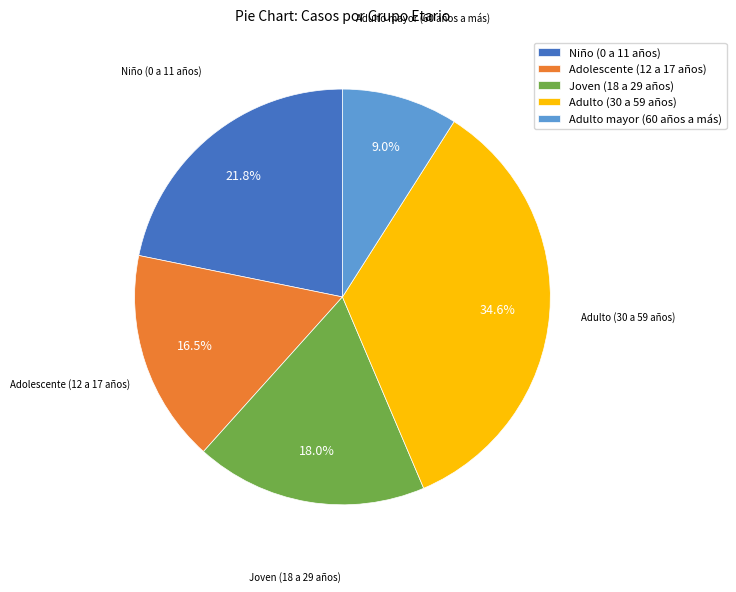

Does any single category account for the majority?

No